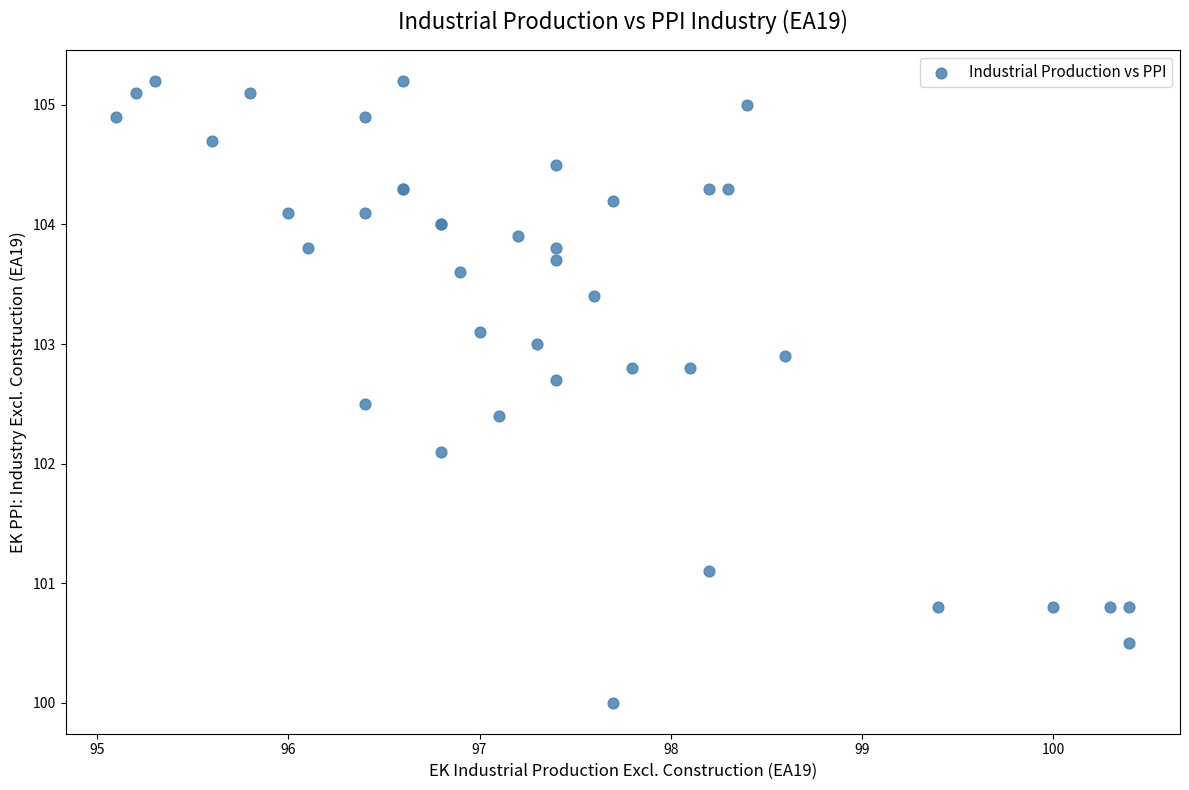

What Y value in the scatter plot is closest to 102?

102.1